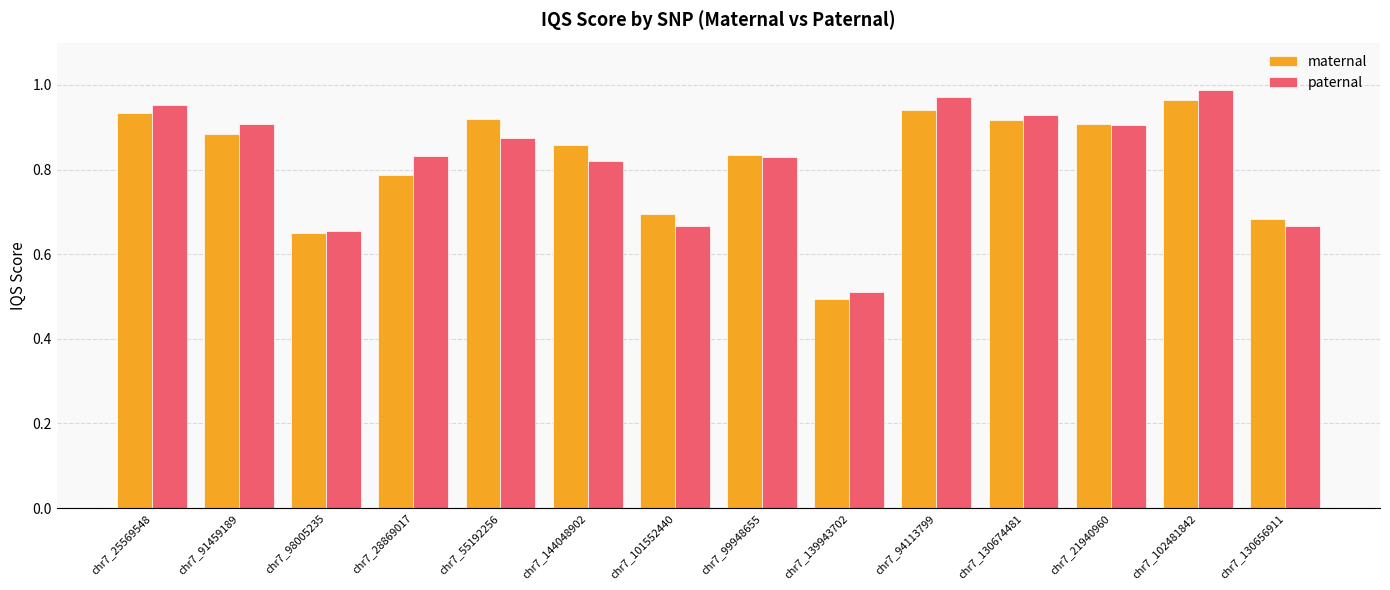

What is the total value across all series at chr7_21940960?

1.8